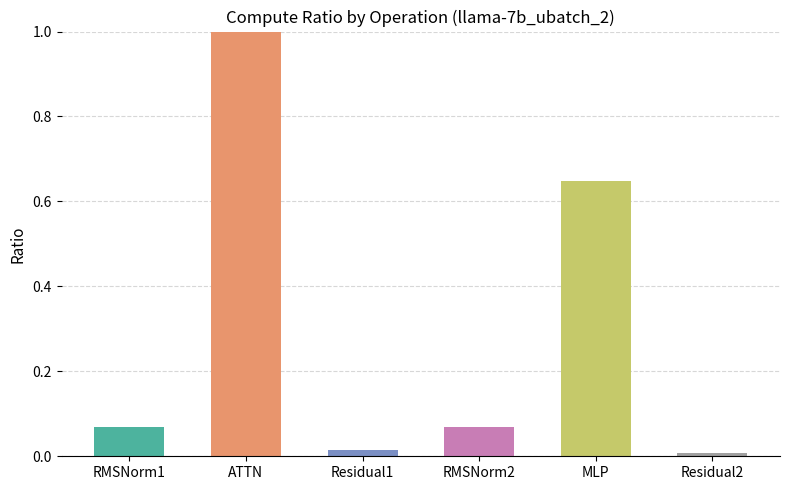

True or false: the data shows 0.0 at RMSNorm2.

False